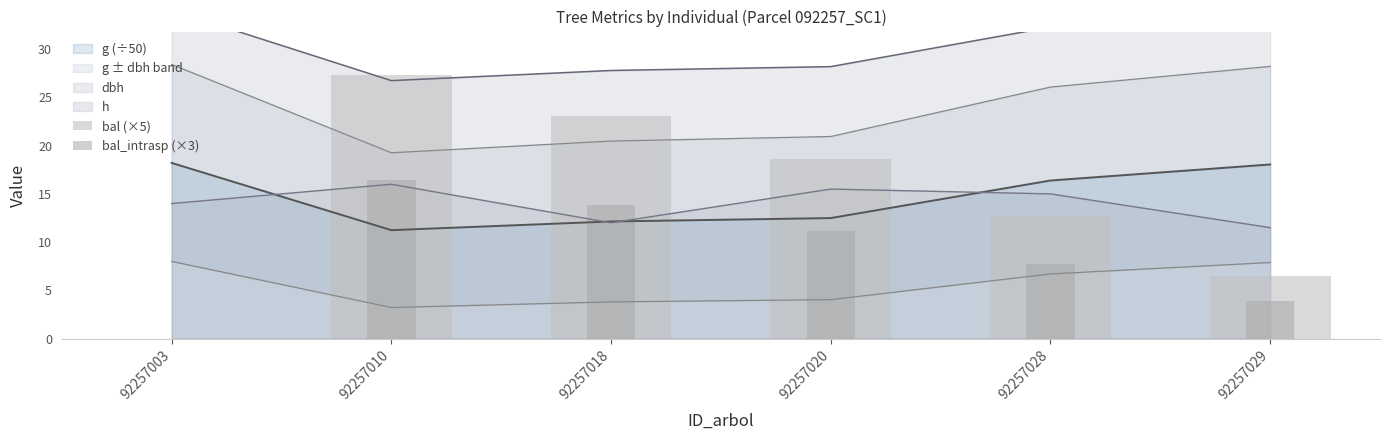

How many values in bal_intrasp (×3) are above zero?

5